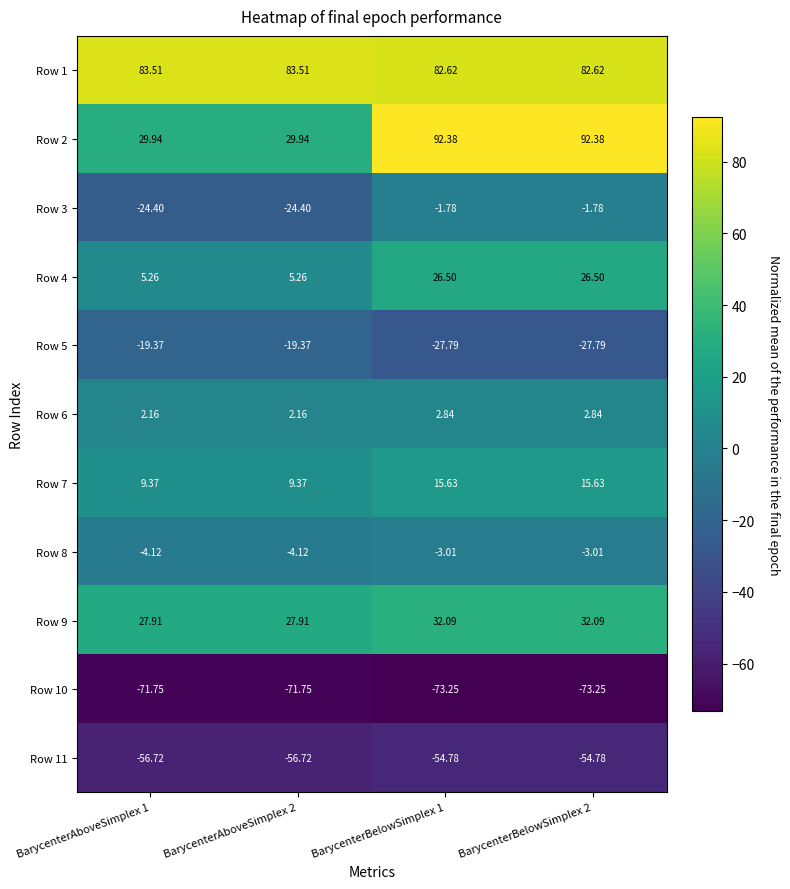

Reading right to left, extract all data points from this chart.

Row 1: BarycenterBelowSimplex 2=82.6	BarycenterBelowSimplex 1=82.6	BarycenterAboveSimplex 2=83.5	BarycenterAboveSimplex 1=83.5
Row 2: BarycenterBelowSimplex 2=92.4	BarycenterBelowSimplex 1=92.4	BarycenterAboveSimplex 2=29.9	BarycenterAboveSimplex 1=29.9
Row 3: BarycenterBelowSimplex 2=-1.8	BarycenterBelowSimplex 1=-1.8	BarycenterAboveSimplex 2=-24.4	BarycenterAboveSimplex 1=-24.4
Row 4: BarycenterBelowSimplex 2=26.5	BarycenterBelowSimplex 1=26.5	BarycenterAboveSimplex 2=5.3	BarycenterAboveSimplex 1=5.3
Row 5: BarycenterBelowSimplex 2=-27.8	BarycenterBelowSimplex 1=-27.8	BarycenterAboveSimplex 2=-19.4	BarycenterAboveSimplex 1=-19.4
Row 6: BarycenterBelowSimplex 2=2.8	BarycenterBelowSimplex 1=2.8	BarycenterAboveSimplex 2=2.2	BarycenterAboveSimplex 1=2.2
Row 7: BarycenterBelowSimplex 2=15.6	BarycenterBelowSimplex 1=15.6	BarycenterAboveSimplex 2=9.4	BarycenterAboveSimplex 1=9.4
Row 8: BarycenterBelowSimplex 2=-3.0	BarycenterBelowSimplex 1=-3.0	BarycenterAboveSimplex 2=-4.1	BarycenterAboveSimplex 1=-4.1
Row 9: BarycenterBelowSimplex 2=32.1	BarycenterBelowSimplex 1=32.1	BarycenterAboveSimplex 2=27.9	BarycenterAboveSimplex 1=27.9
Row 10: BarycenterBelowSimplex 2=-73.2	BarycenterBelowSimplex 1=-73.2	BarycenterAboveSimplex 2=-71.8	BarycenterAboveSimplex 1=-71.8
Row 11: BarycenterBelowSimplex 2=-54.8	BarycenterBelowSimplex 1=-54.8	BarycenterAboveSimplex 2=-56.7	BarycenterAboveSimplex 1=-56.7